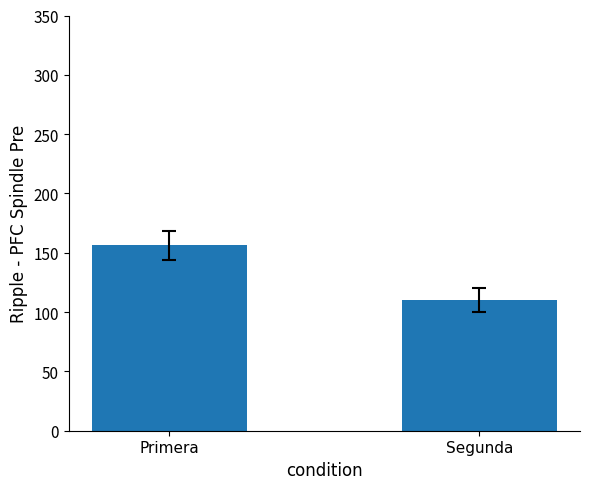

Approximately how many times larger is the value at Segunda compared to Primera?

0.7